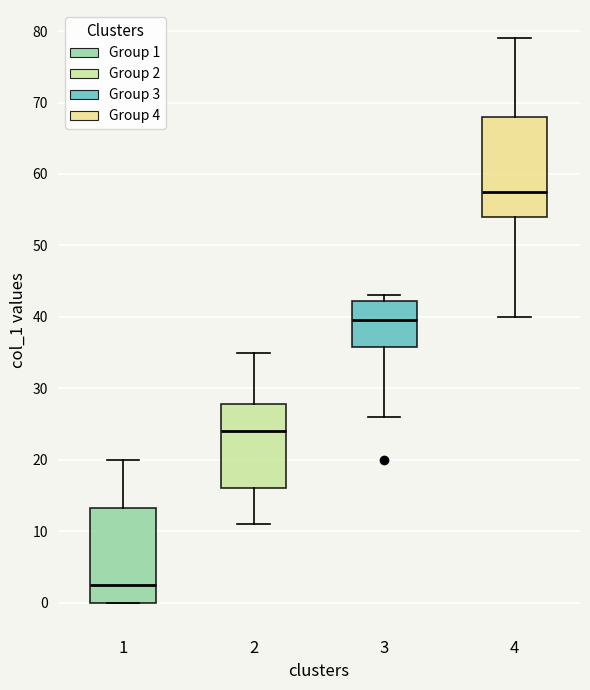

Reading left to right, read every box against the y-axis: the position of its median line, the range the box covers, and the ends of its whiskers. The values are not printed on the chart, so give them approximately, as read against the axis.

1: median 3, box 0 to 13, whiskers 0 to 20
2: median 24, box 16 to 28, whiskers 11 to 35
3: median 40, box 36 to 42, whiskers 26 to 43
4: median 58, box 54 to 68, whiskers 40 to 79